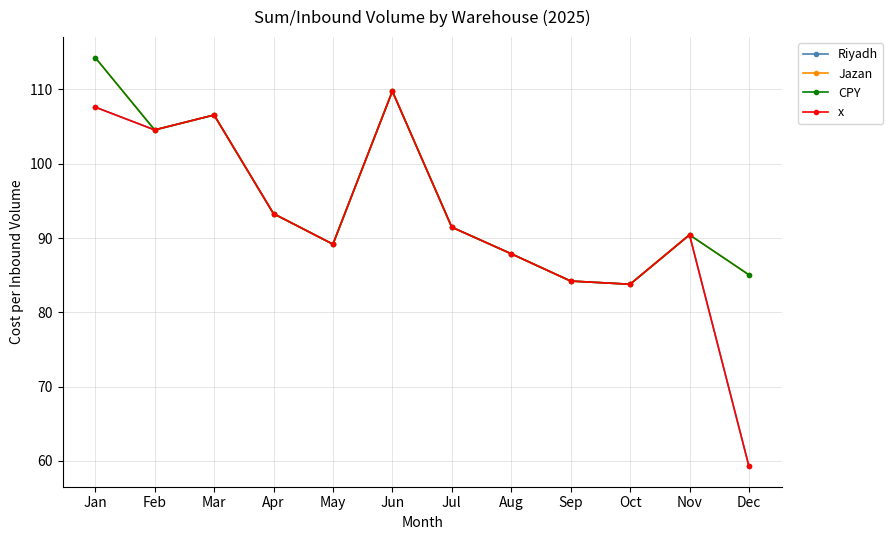

Is it true that Jazan equals 93.3 at Apr?

True